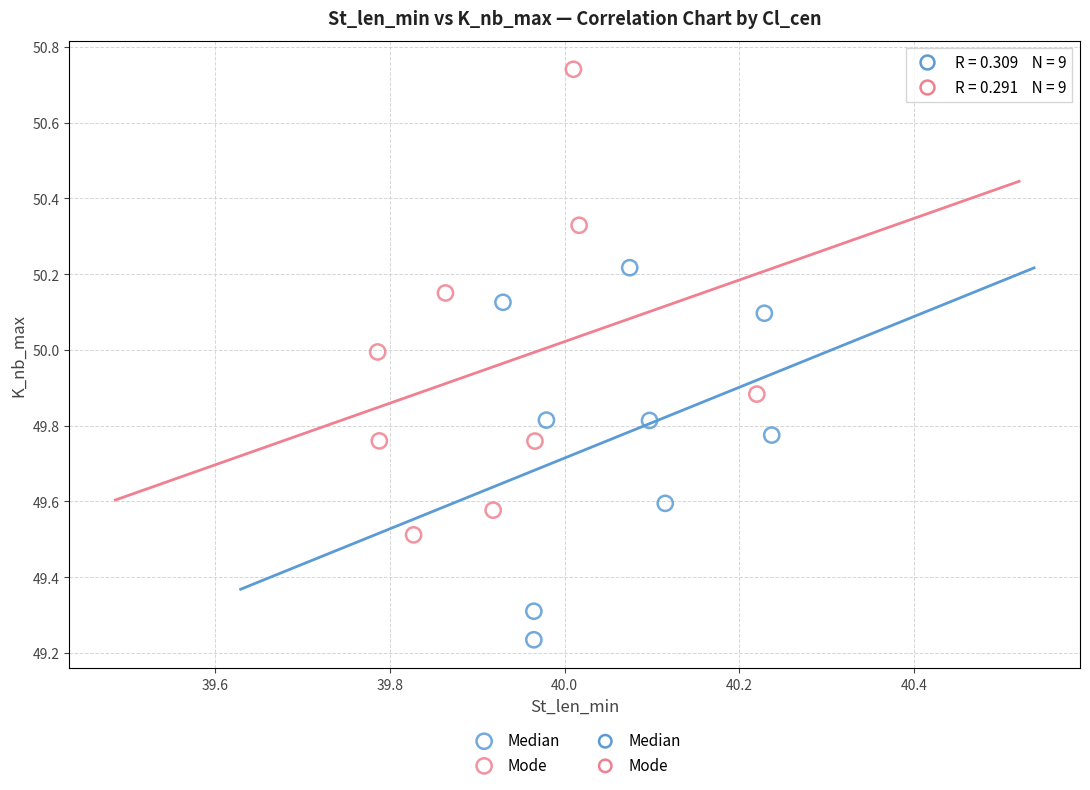

Which series contains the highest Y value?

Mode